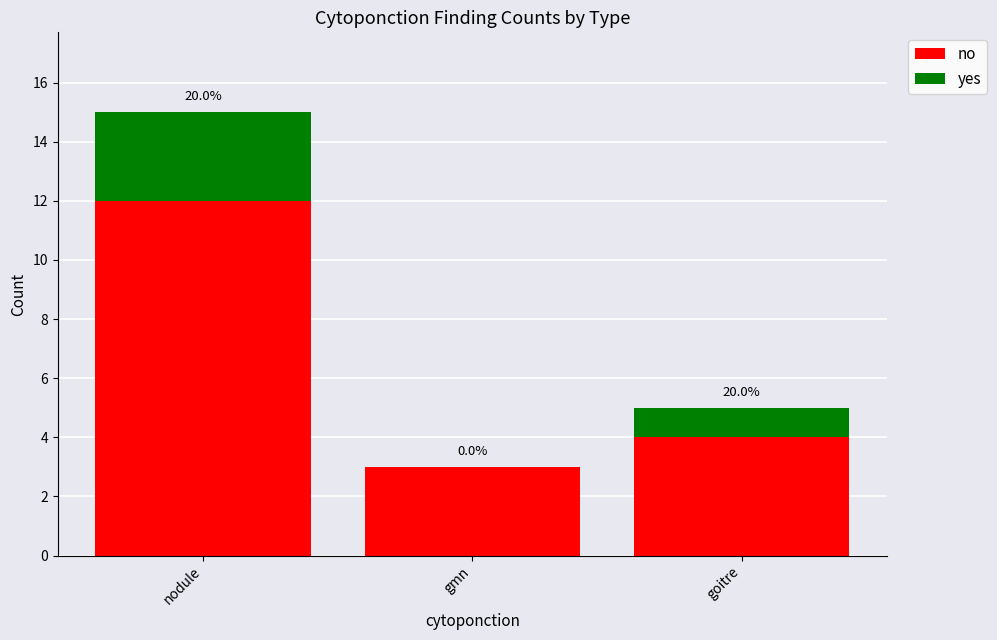

What are all the series names shown in the legend?

no, yes